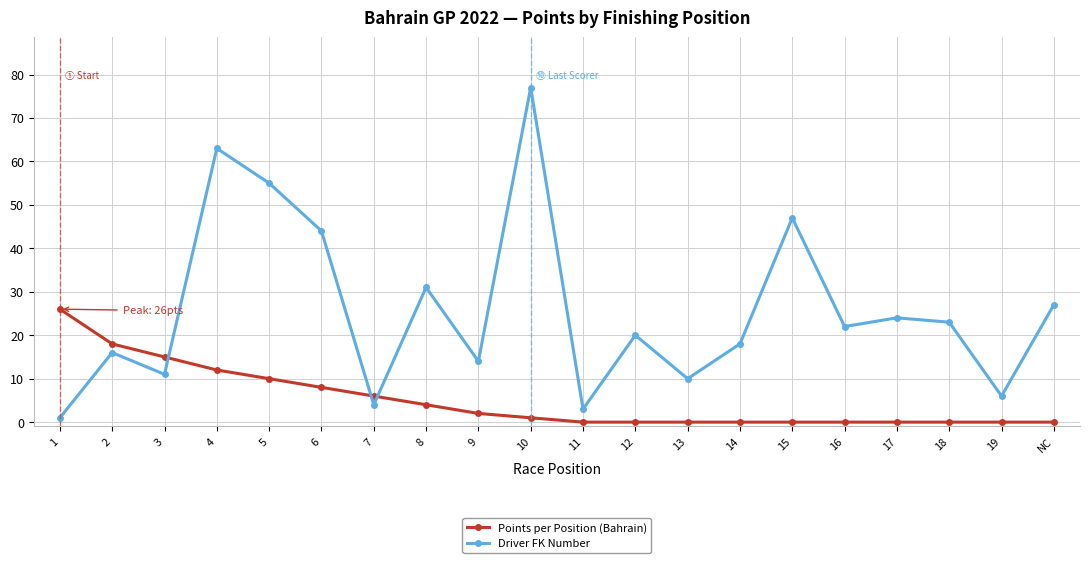

Is the value of Points per Position (Bahrain) at 18 greater than the value of Driver FK Number at 12?

No